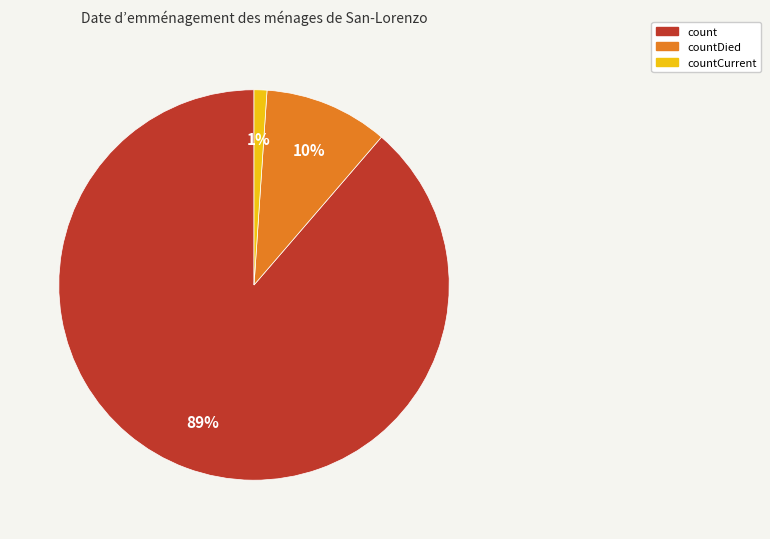

To the nearest percent, what portion does countDied represent?

10%